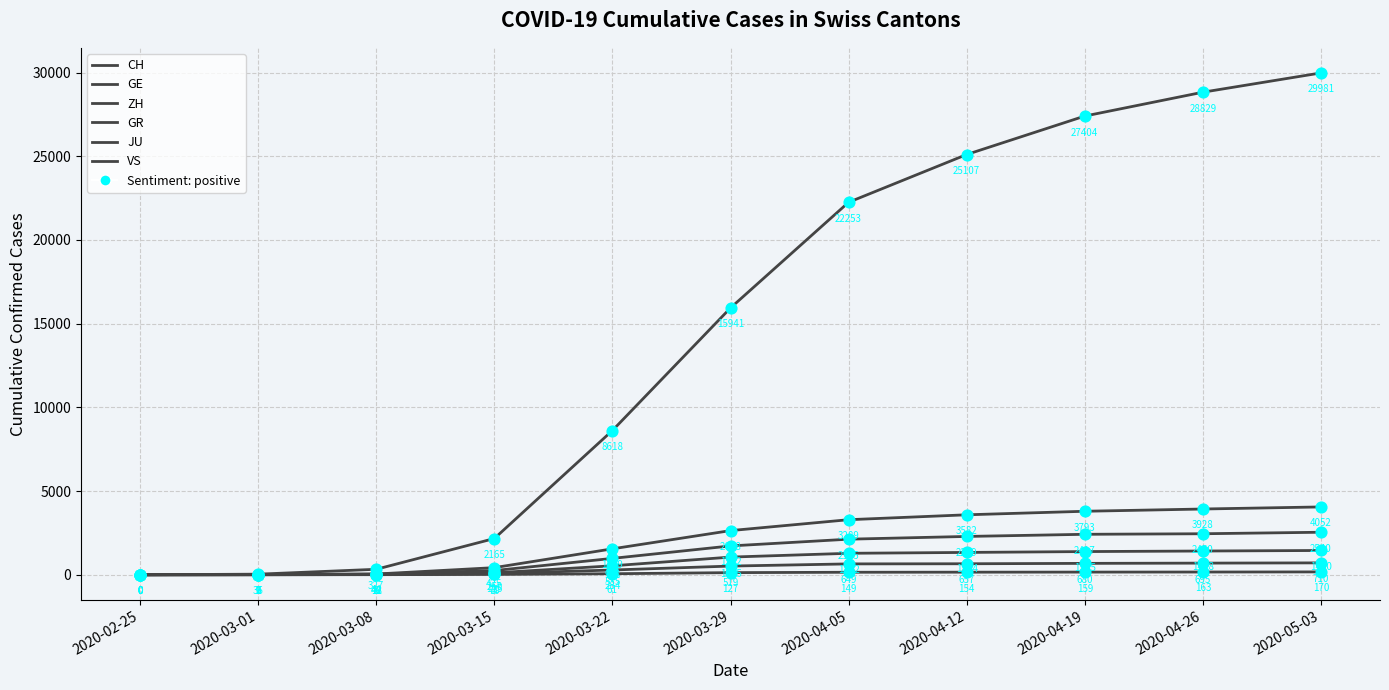

How many lines are shown in the chart?

6